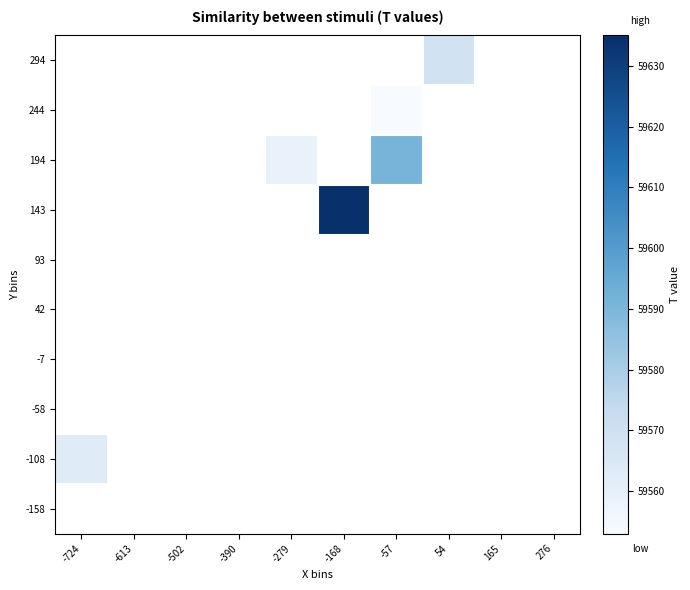

The value of 294 at 54 is 15590.7. True or false?

False